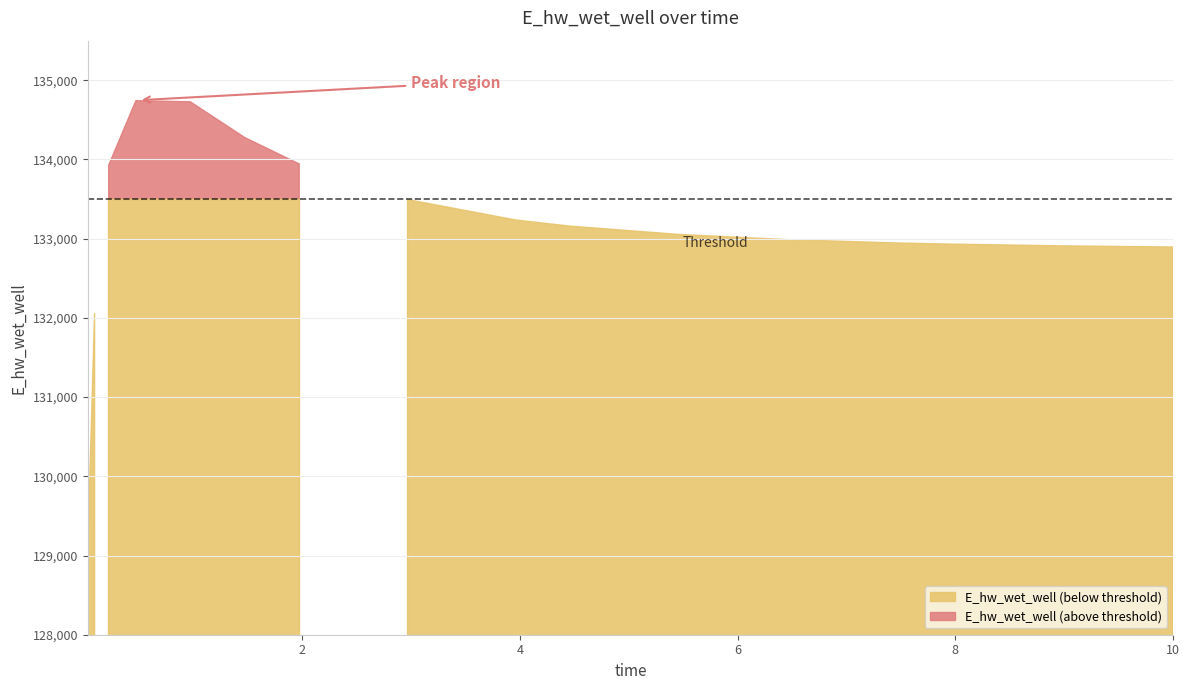

At which label does the data first exceed 133052?

0.21875